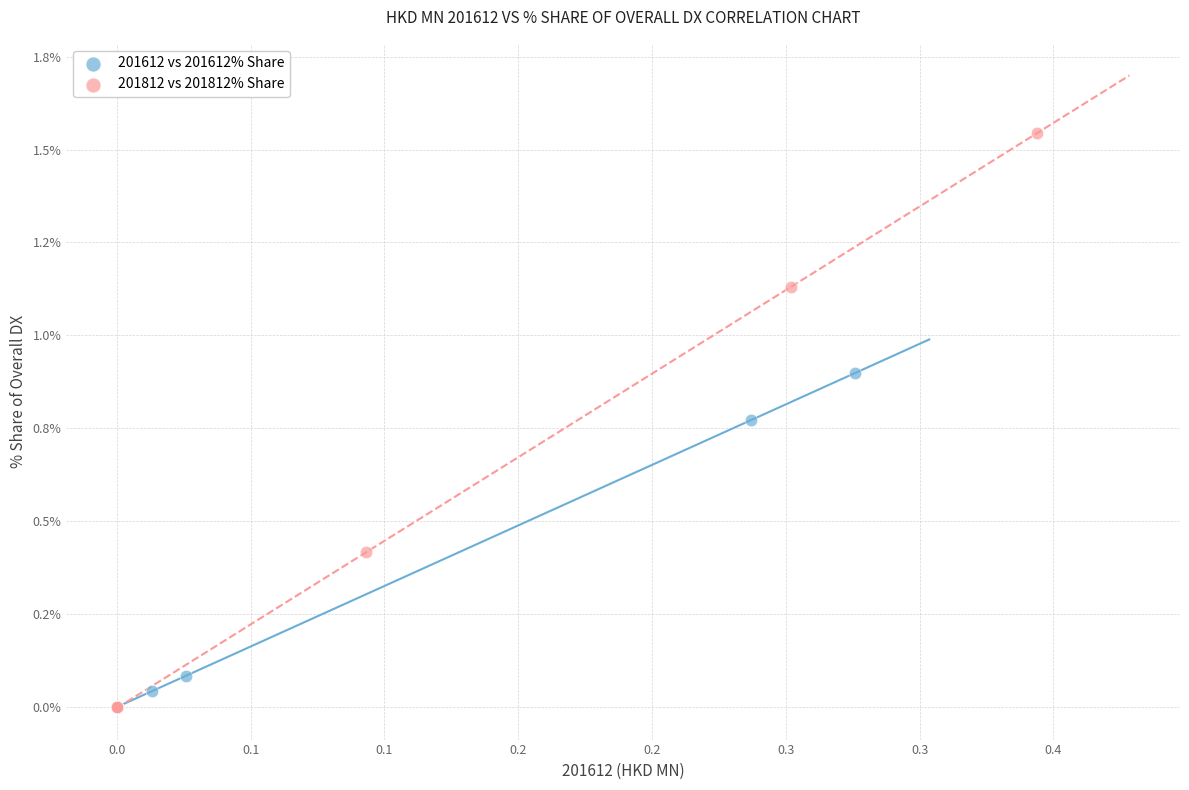

What are all the series names shown in the legend?

201612 vs 201612% Share, 201812 vs 201812% Share